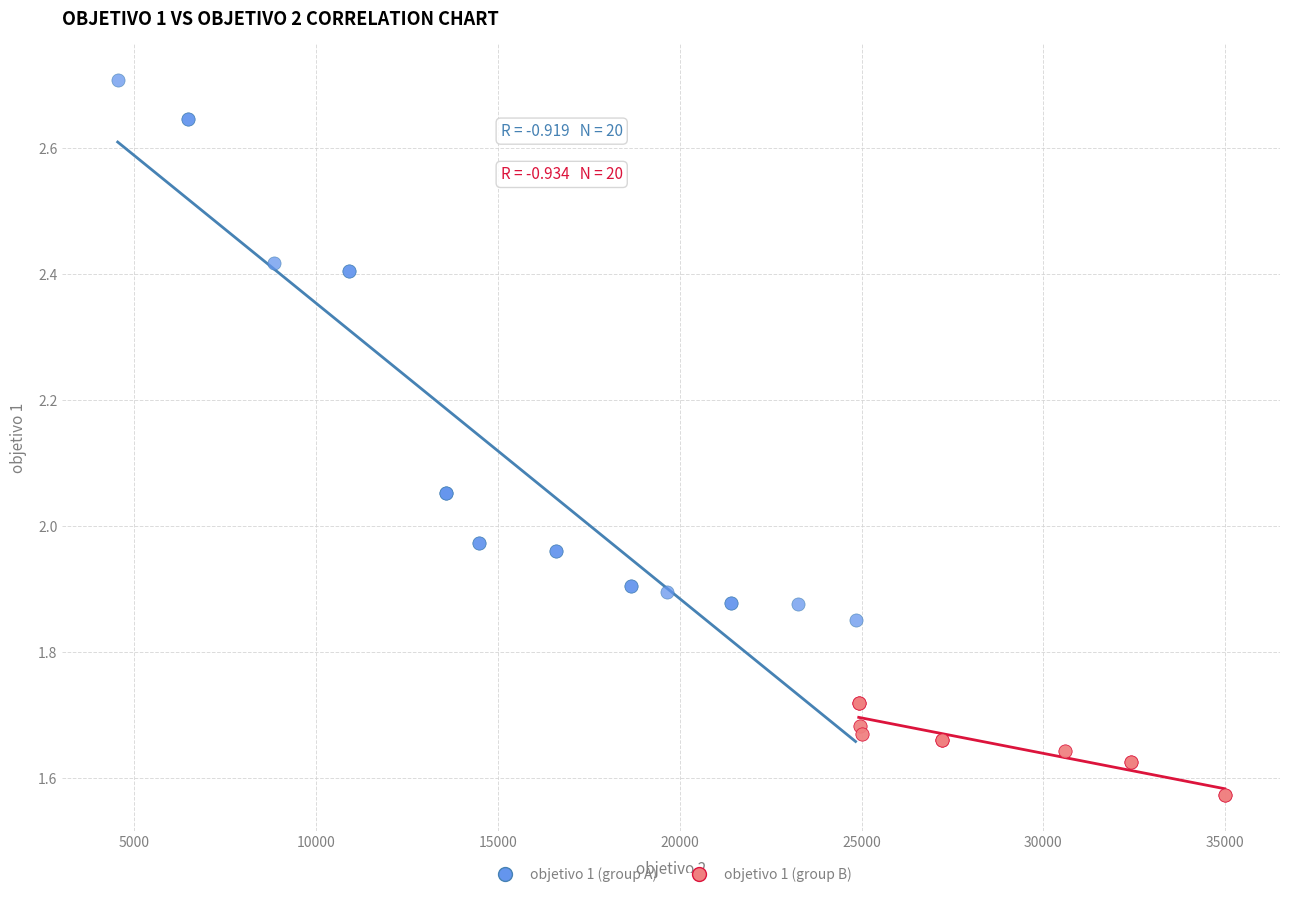

What are all the series names shown in the legend?

objetivo 1 (group A), objetivo 1 (group B)